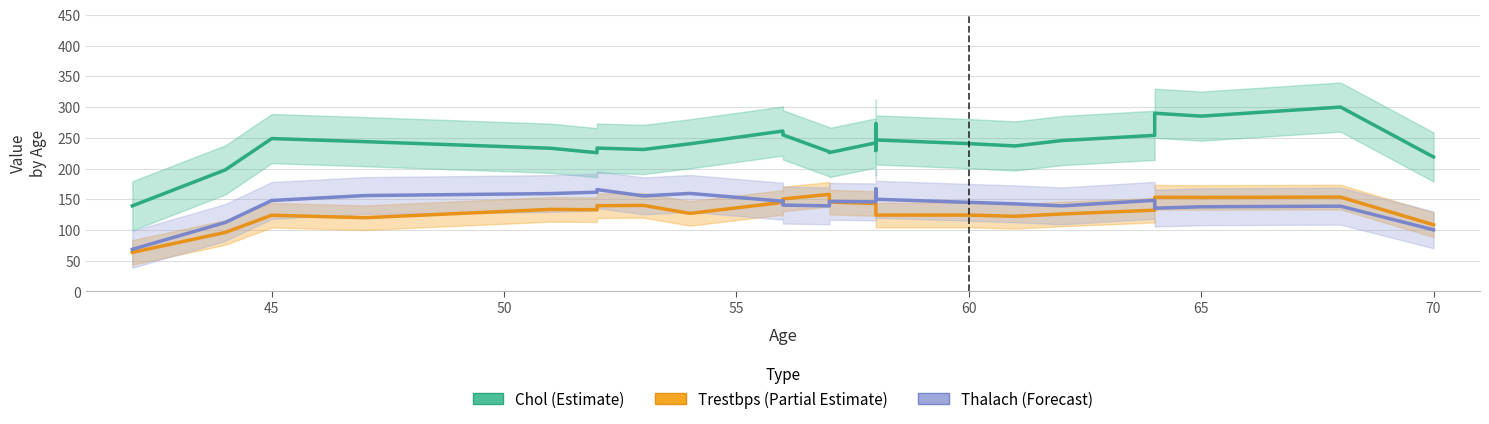

Which series has the largest range (max minus min)?

Chol (Estimate)